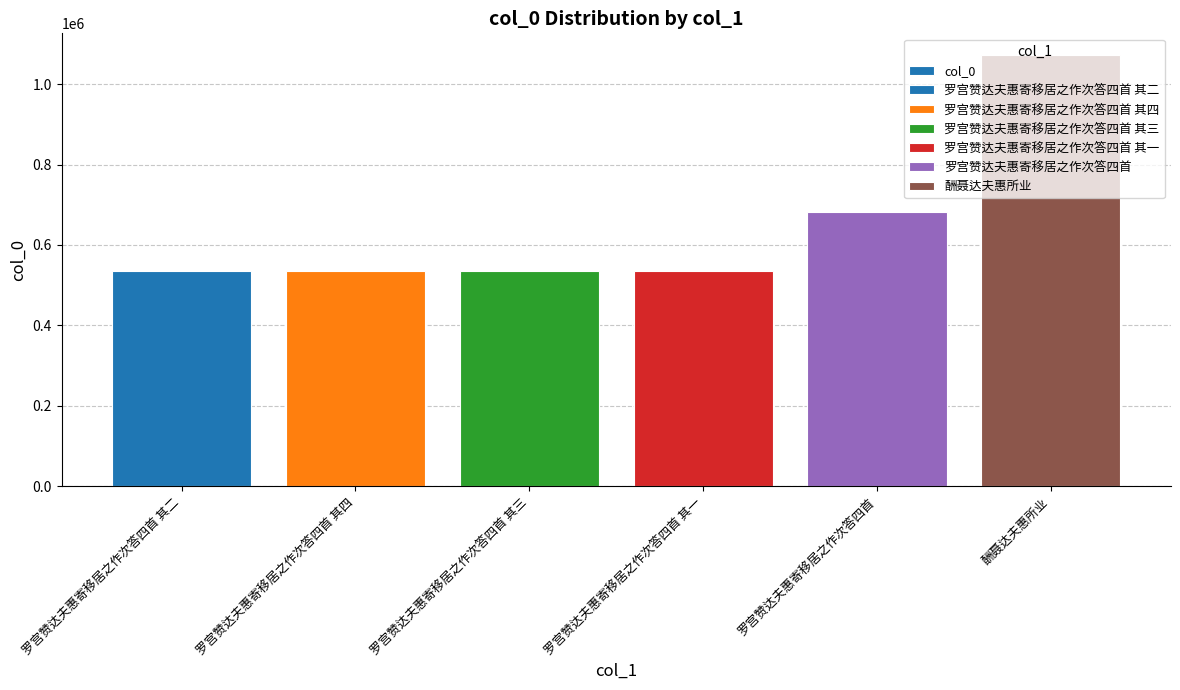

Rank the categories by value from highest to lowest.

酬聂达夫惠所业, 罗宫赞达夫惠寄移居之作次答四首, 罗宫赞达夫惠寄移居之作次答四首 其四, 罗宫赞达夫惠寄移居之作次答四首 其三, 罗宫赞达夫惠寄移居之作次答四首 其二, 罗宫赞达夫惠寄移居之作次答四首 其一